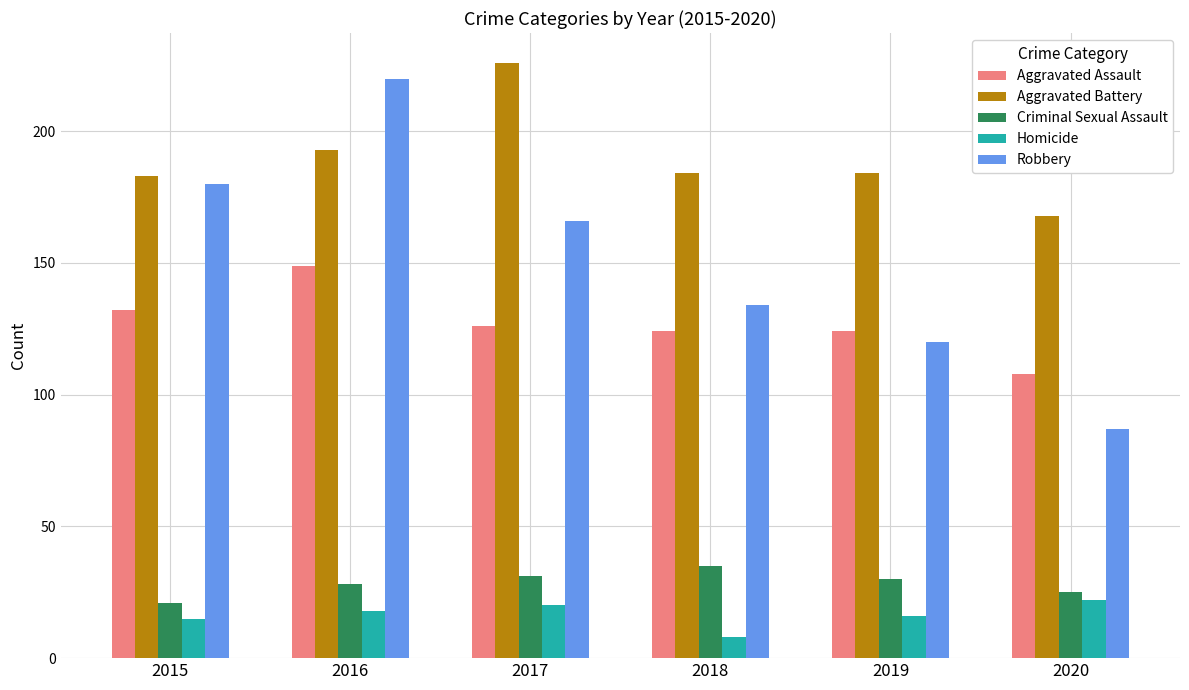

How many bars are there in each group?

5